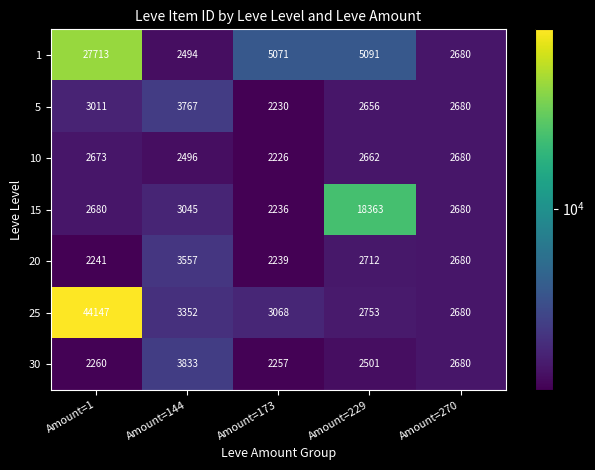

At which label is 10 closest to 2453?

Amount=144